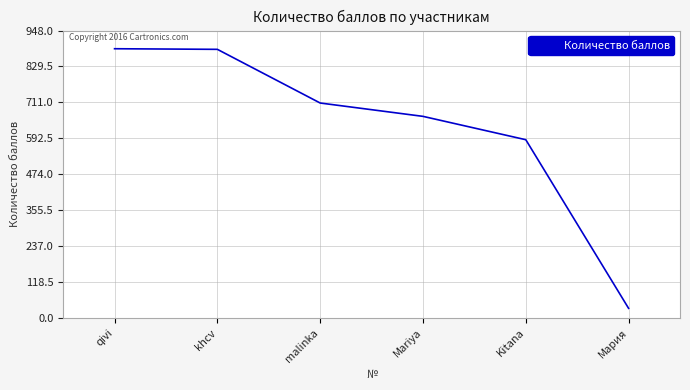

At which label does the data first exceed 709?

qivi